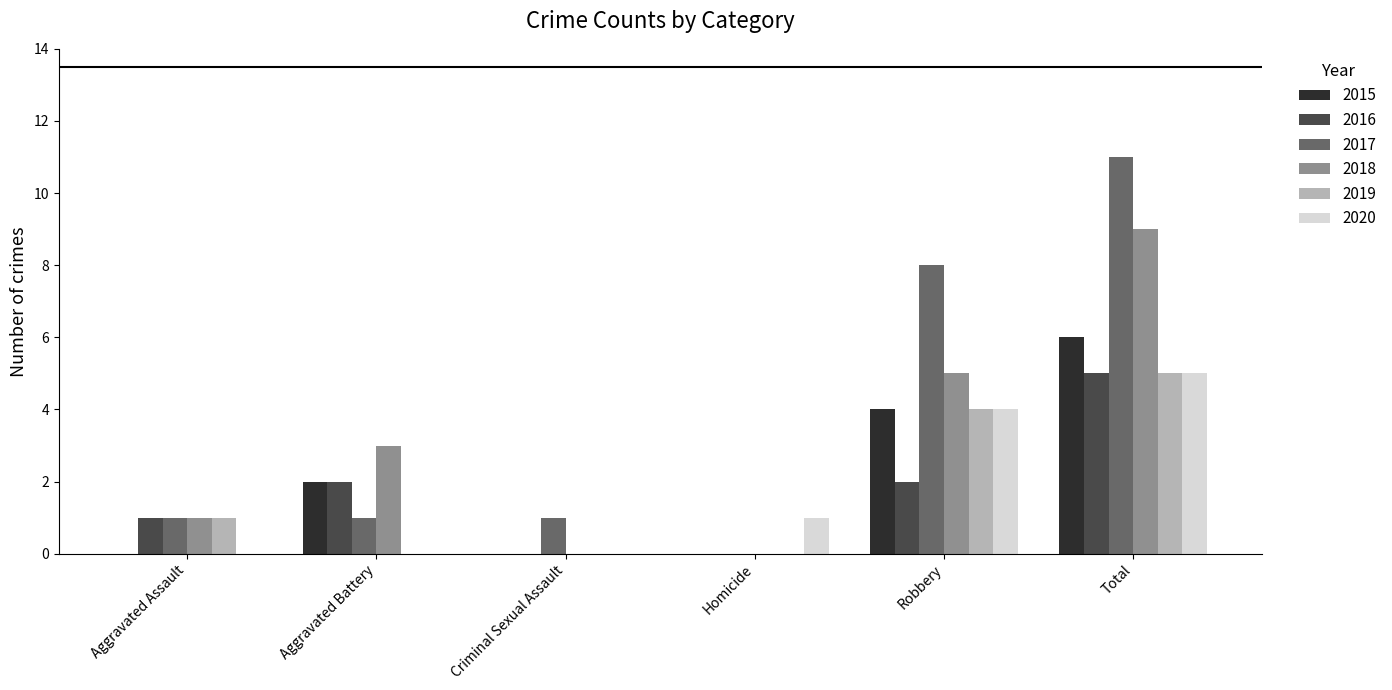

How many distinct data groups are displayed?

6